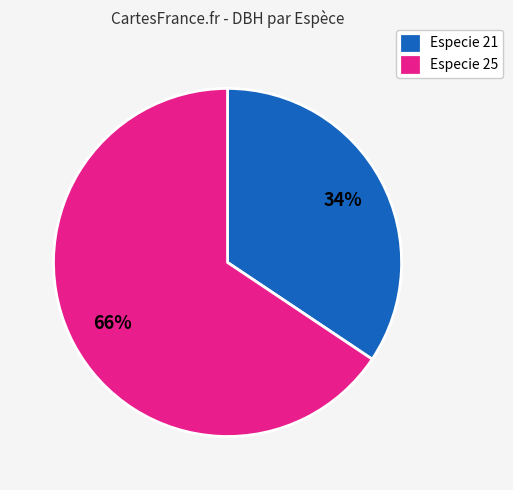

Do Especie 25 and Especie 21 together represent more than half of the pie?

Yes